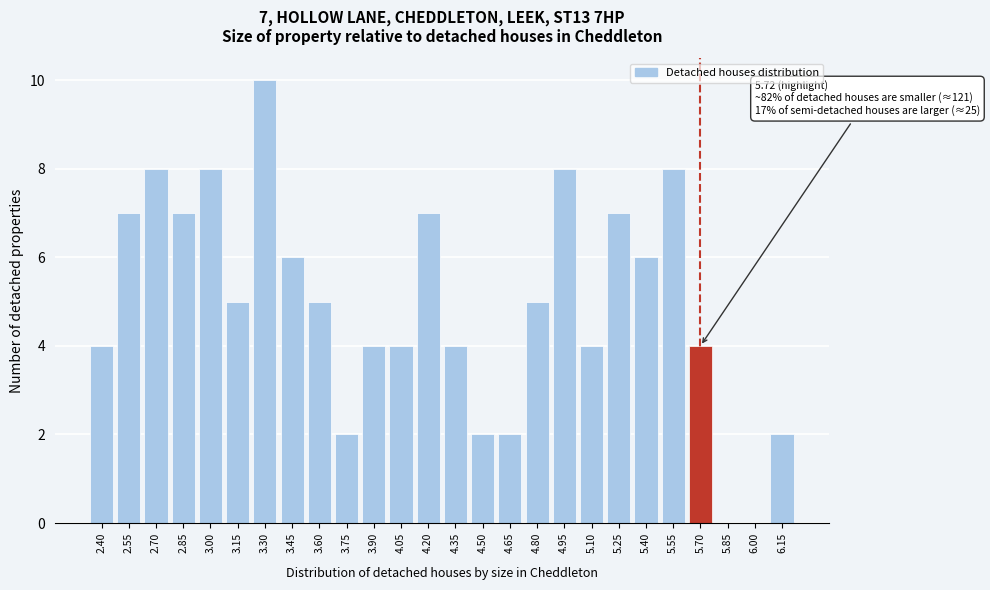

Reading right to left, list all the values displayed in this chart.

6.15=2	6.00=0	5.85=0	5.70=4	5.55=8	5.40=6	5.25=7	5.10=4	4.95=8	4.80=5	4.65=2	4.50=2	4.35=4	4.20=7	4.05=4	3.90=4	3.75=2	3.60=5	3.45=6	3.30=10	3.15=5	3.00=8	2.85=7	2.70=8	2.55=7	2.40=4